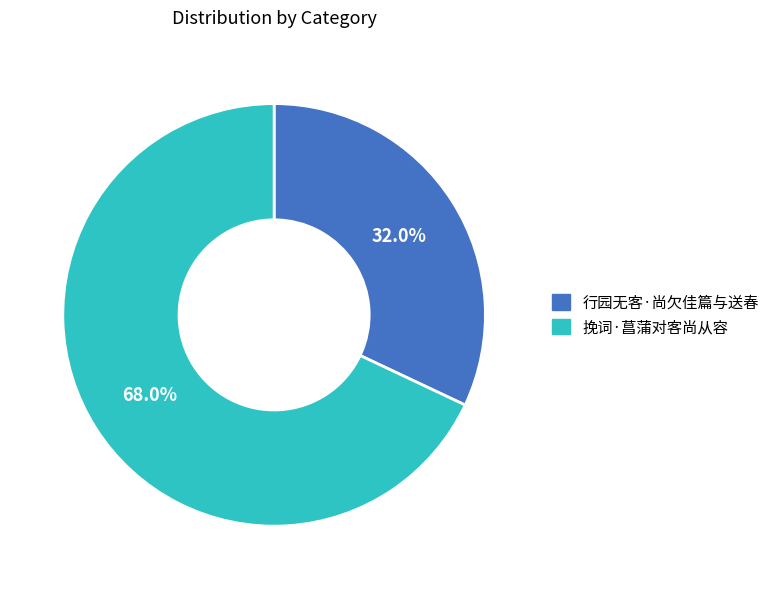

To the nearest percent, what is the difference between the 行园无客·尚欠佳篇与送春 and 挽词·菖蒲对客尚从容 slice percentages?

36%